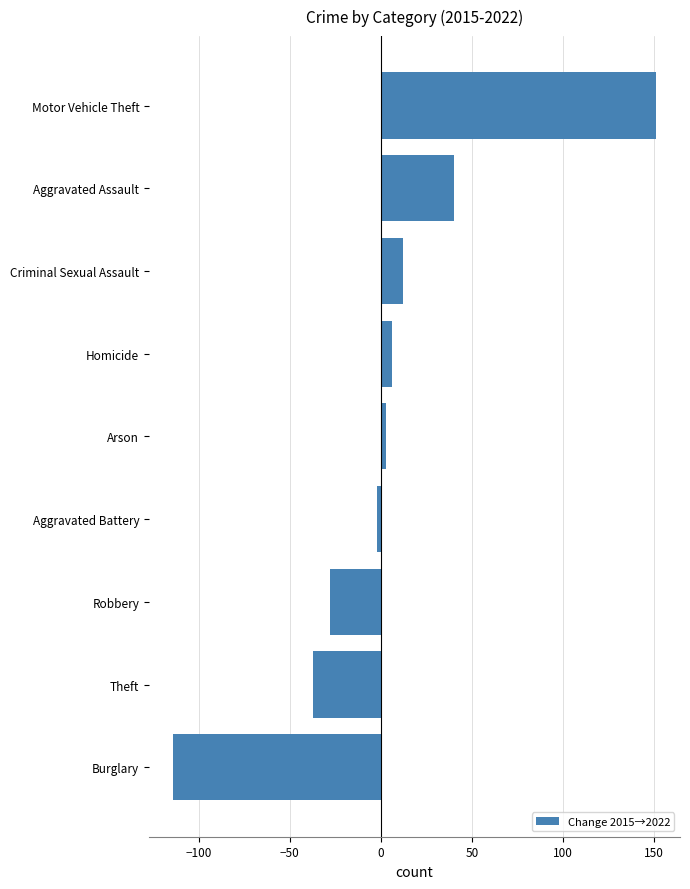

How many bars are there in total?

9